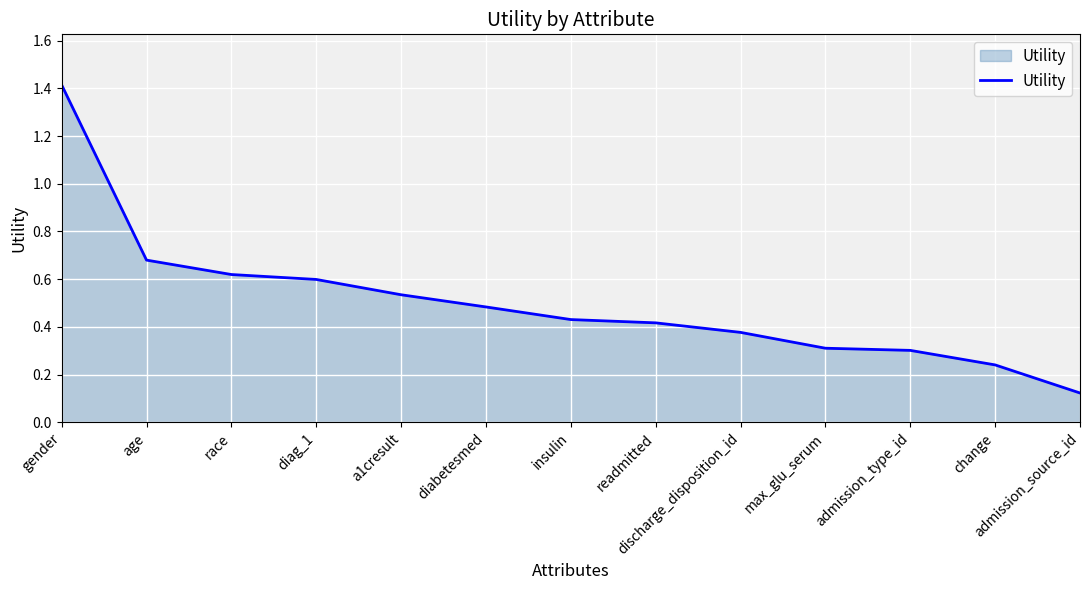

True or false: the data shows 0.3 at max_glu_serum.

True